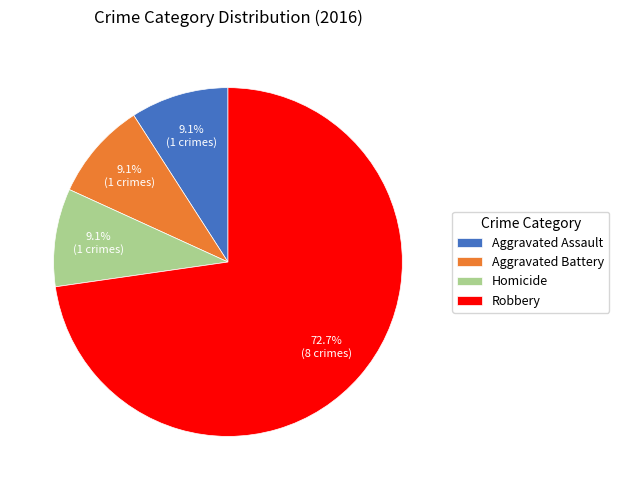

Combined, what portion of the pie is Aggravated Battery and Aggravated Assault?

18.2%